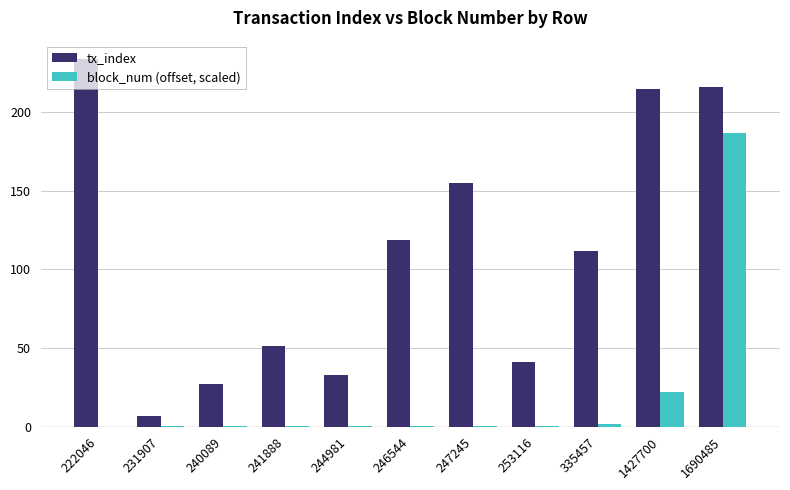

At which label does tx_index reach its peak?

222046